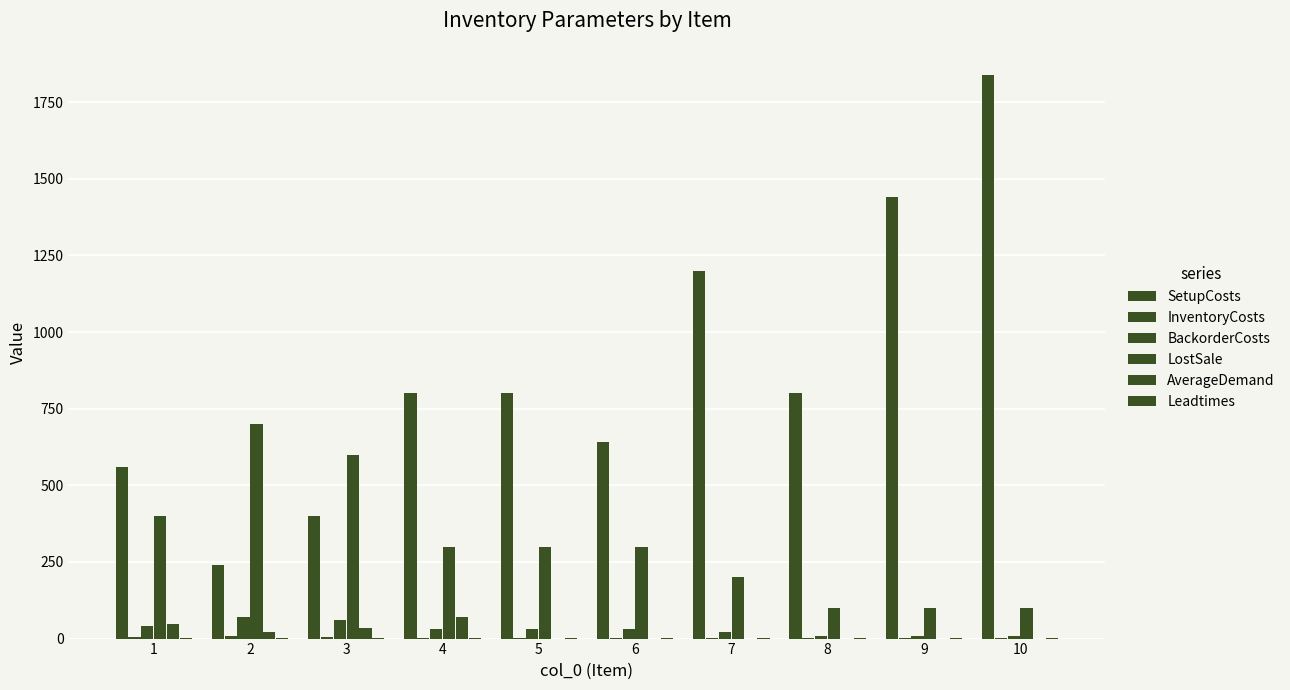

How many categories are shown in the chart?

10